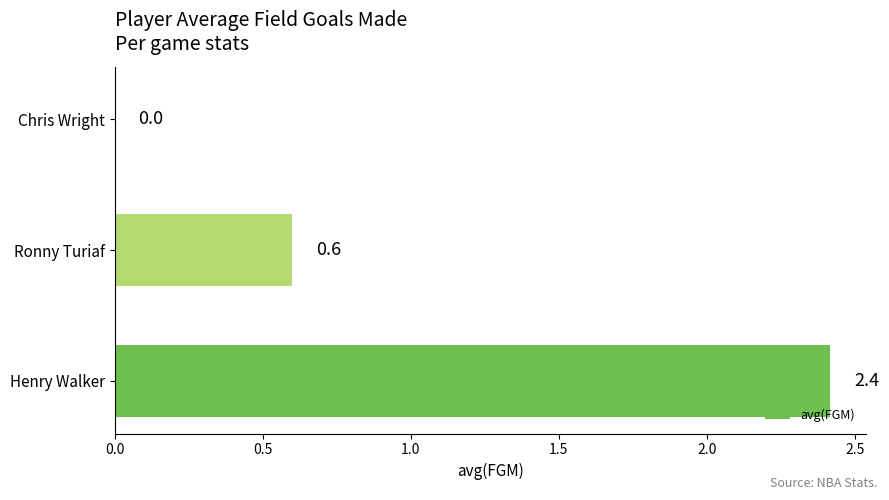

True or false: the data shows 3.3 at Henry Walker.

False